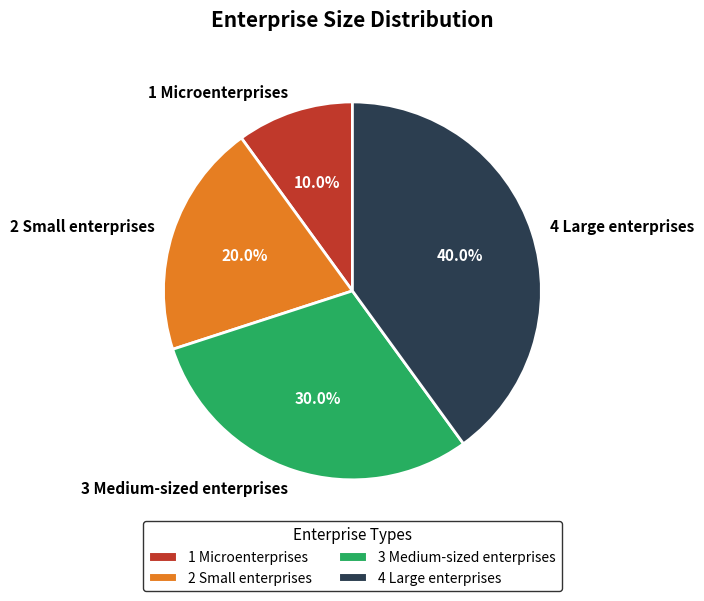

Is there any slice that represents more than half of the pie?

No